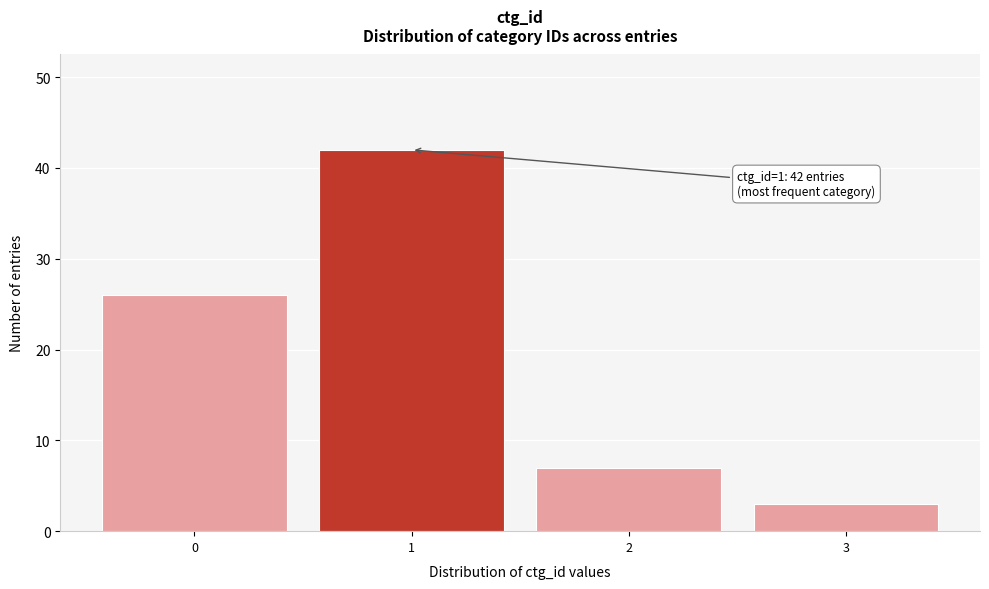

Reading left to right, list all the values displayed in this chart.

26	42	7	3